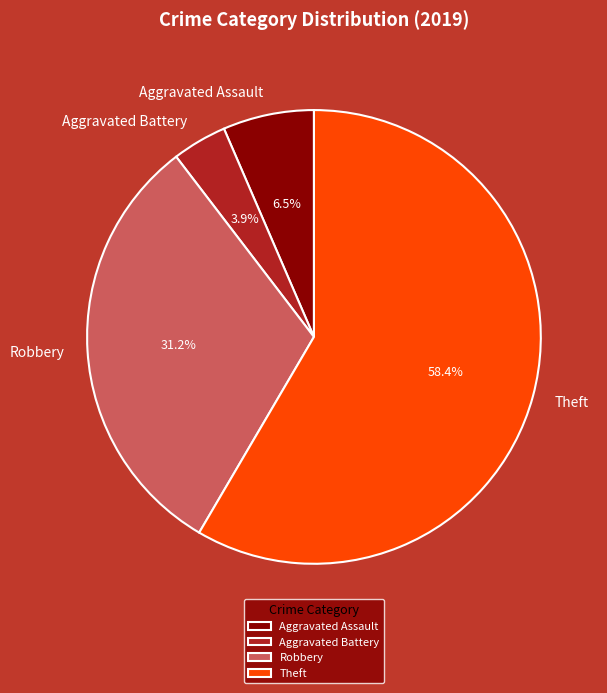

Count the number of slices in the pie.

4